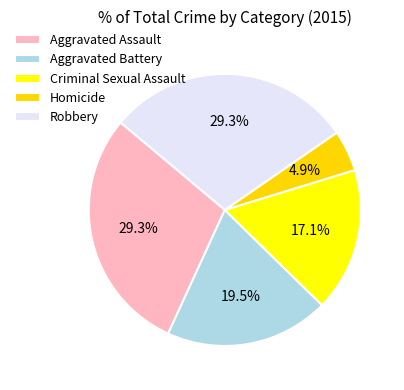

How many slices are in this pie chart?

5